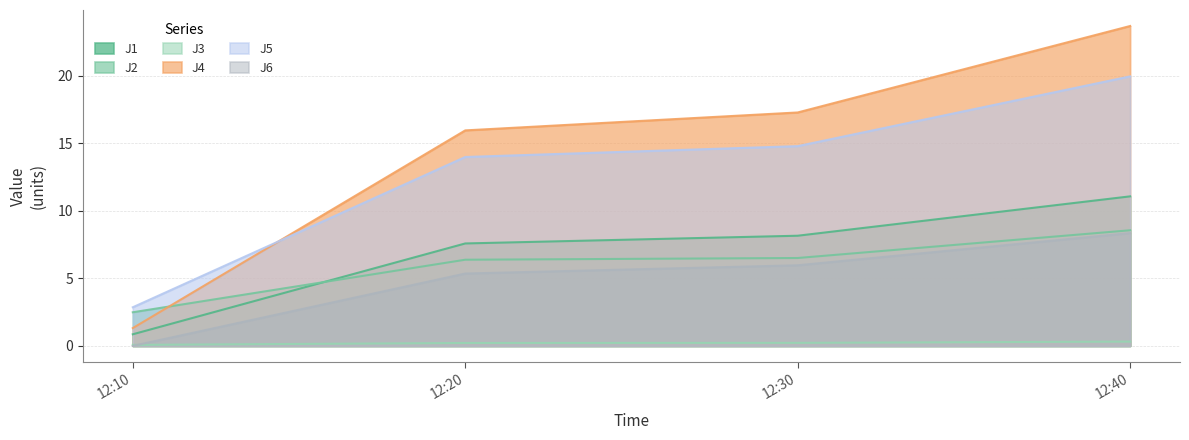

What is the average value of the J2 series?

6.0